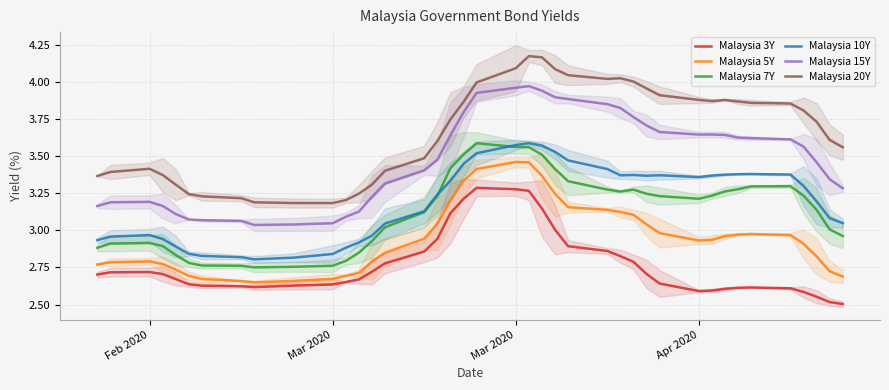

What is the minimum value shown in the chart?

2.5